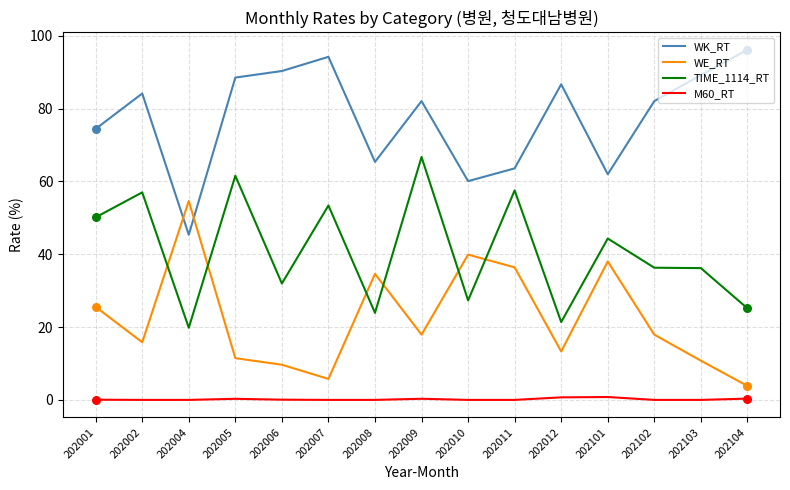

What is the highest value of the TIME_1114_RT series?

66.7